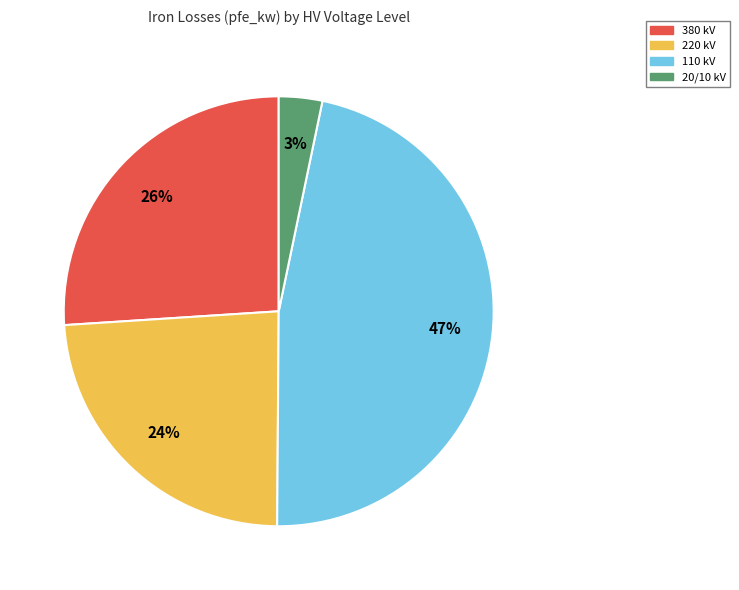

Rank the categories by value from lowest to highest.

20/10 kV, 220 kV, 380 kV, 110 kV